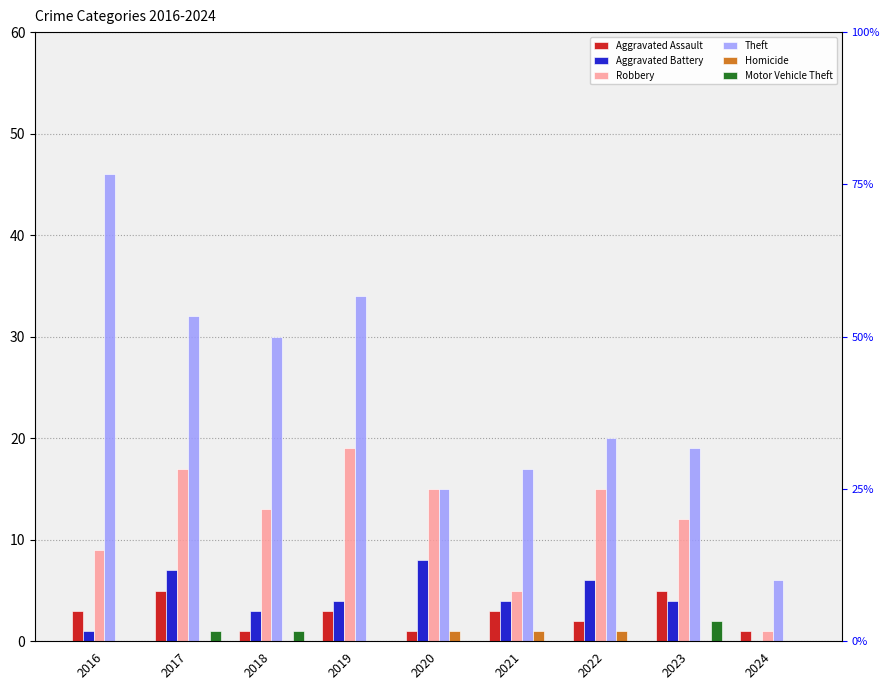

What is the difference between the second highest and minimum values in the Aggravated Battery series?

7